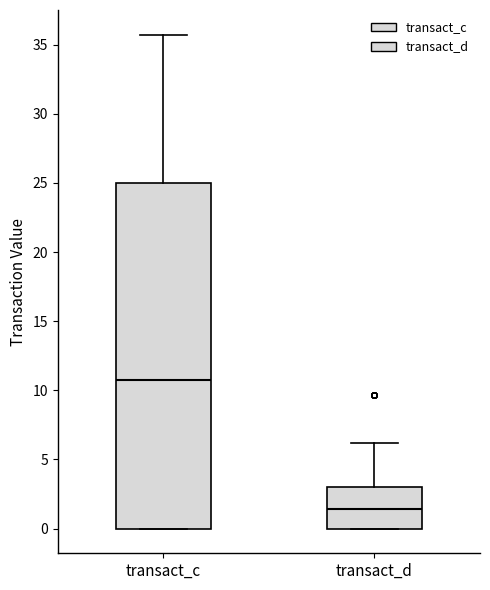

Reading left to right, read every box against the y-axis: the position of its median line, the range the box covers, and the ends of its whiskers. The values are not printed on the chart, so give them approximately, as read against the axis.

transact_c: median 10.5, box 0.0 to 25.0, whiskers 0.0 to 35.5
transact_d: median 1.5, box 0.0 to 3.0, whiskers 0.0 to 6.0